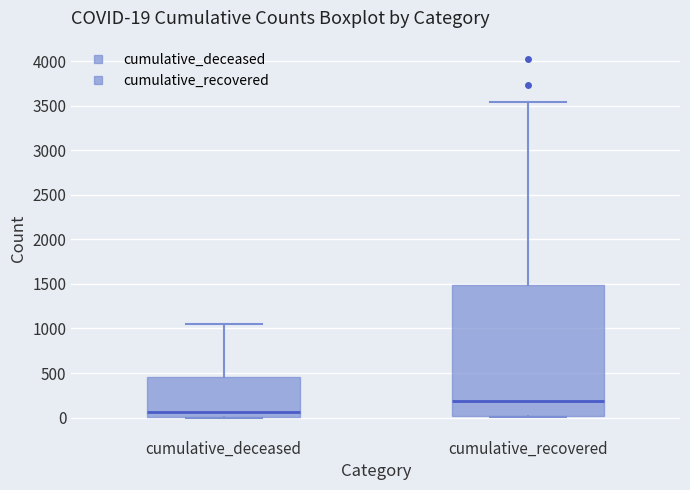

Which box's median line is the highest?

cumulative_recovered